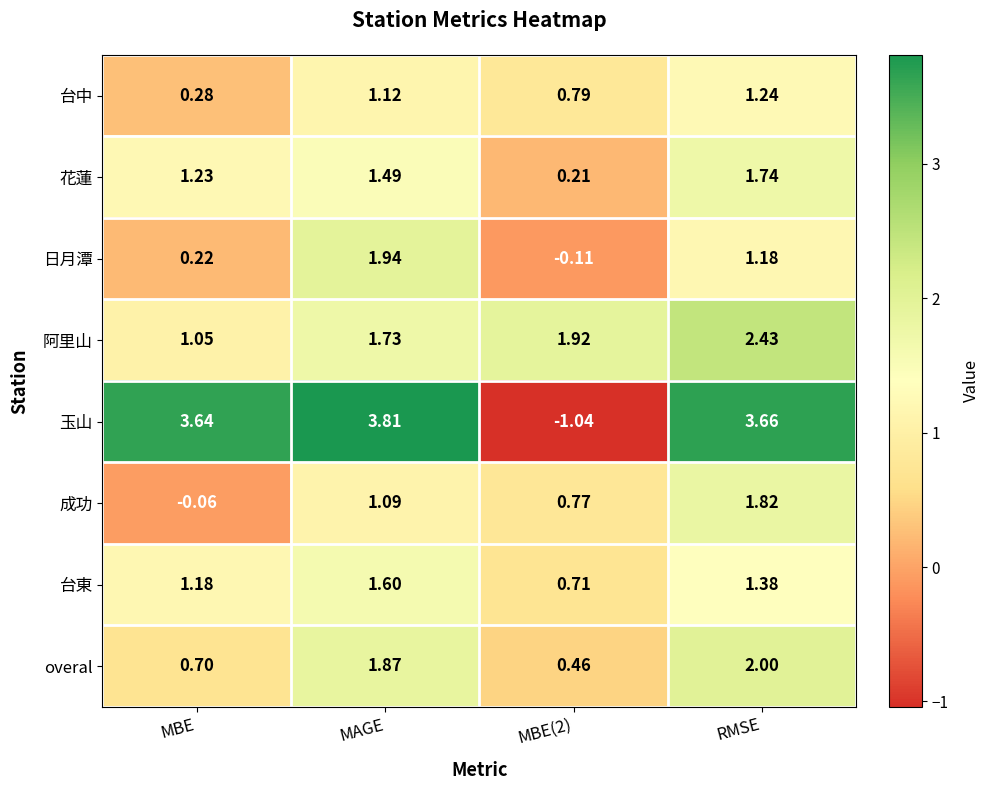

Is the value of 台東 at MAGE greater than the value of 阿里山 at MBE?

Yes